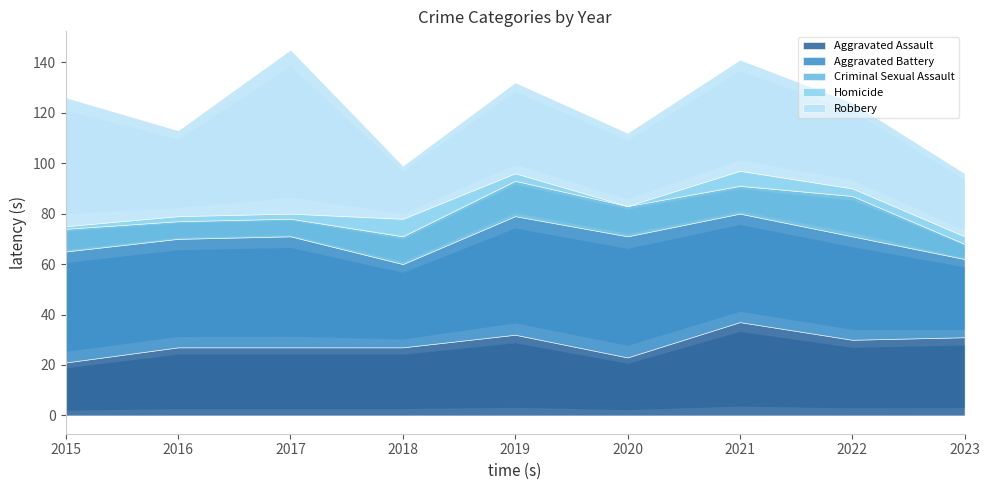

What is the difference between the maximum and minimum values in the Homicide series?

7